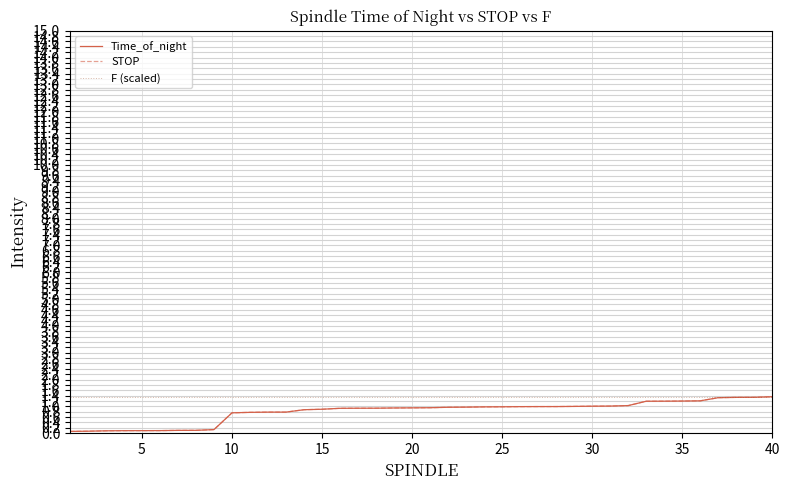

True or false: STOP and Time_of_night cross at least once.

False